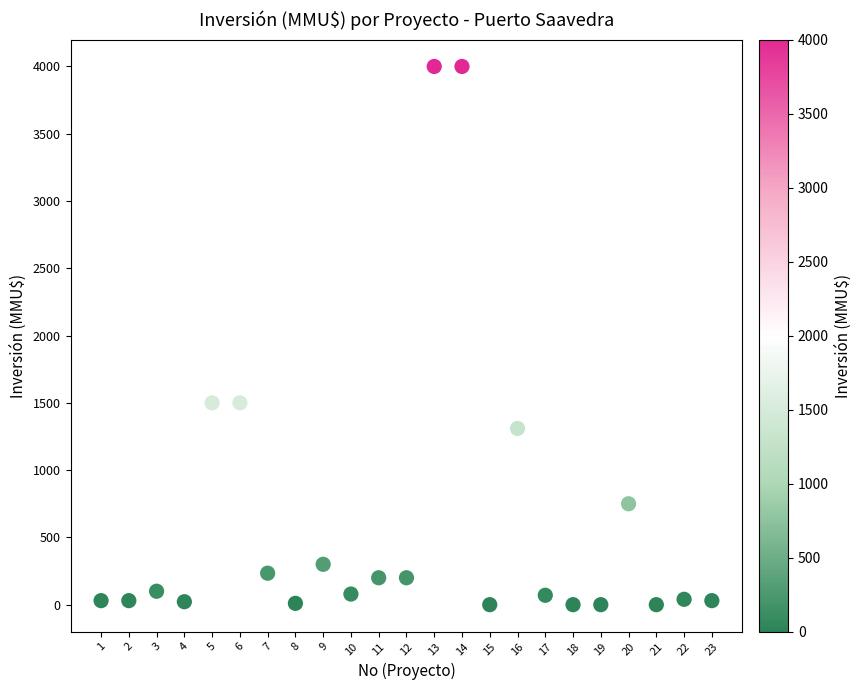

What is the range of X values (max minus min)?

22